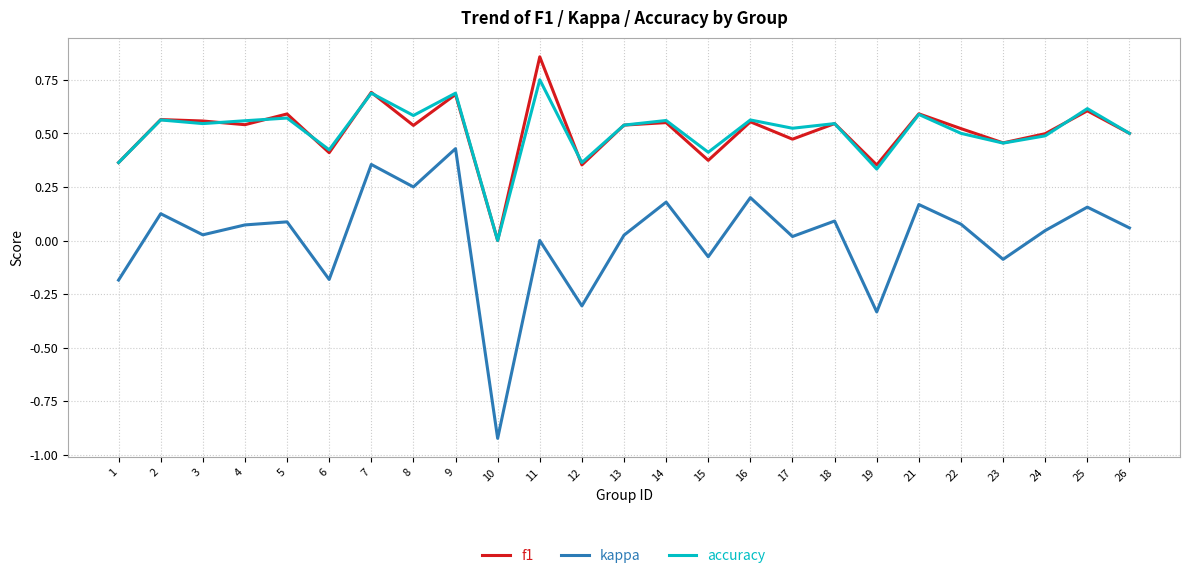

Which series changed the most between 8 and 23?

kappa